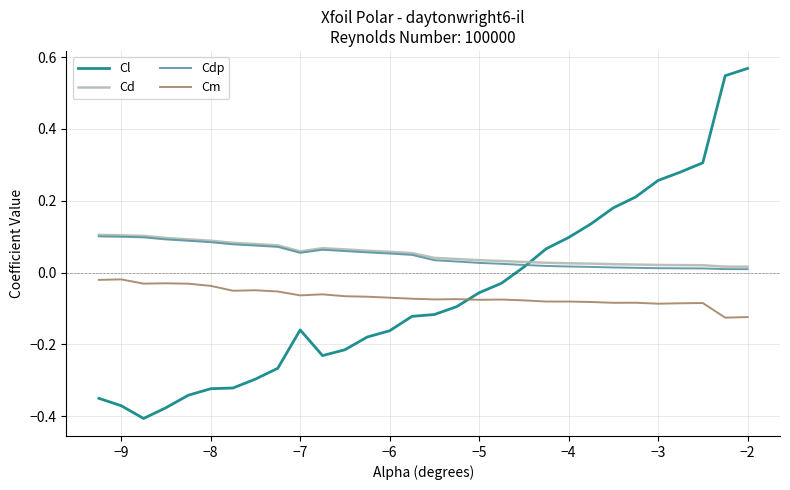

Which series has the widest spread of values?

Cl